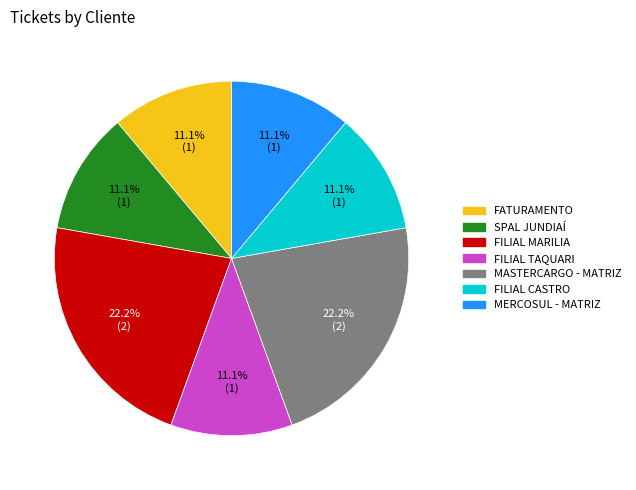

Combined, do MERCOSUL - MATRIZ and SPAL JUNDIAÍ account for over 50%?

No